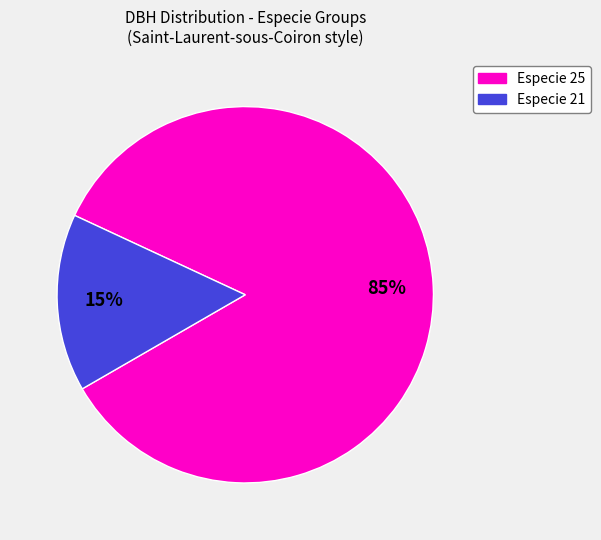

To the nearest percent, what is the average slice percentage?

50%